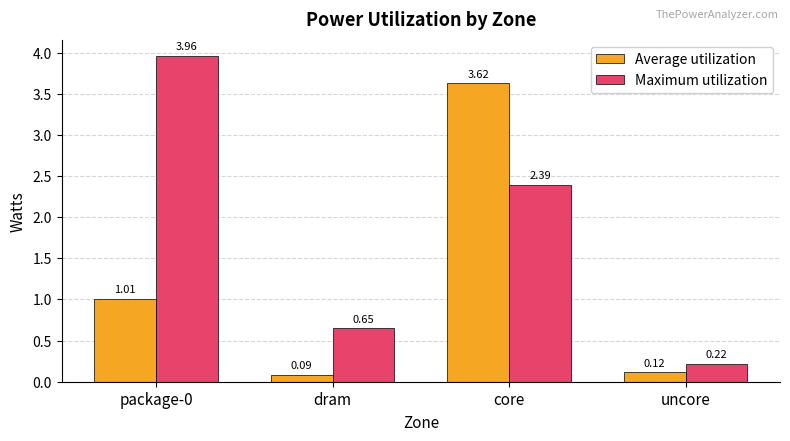

How many values in the Average utilization series exceed 1?

2